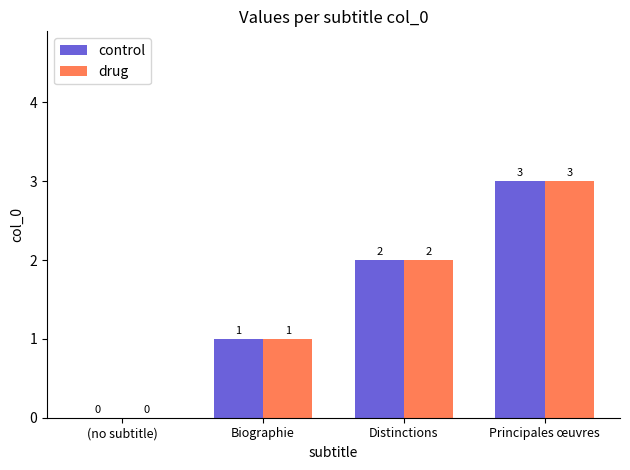

How many control values are between 1 and 3?

3